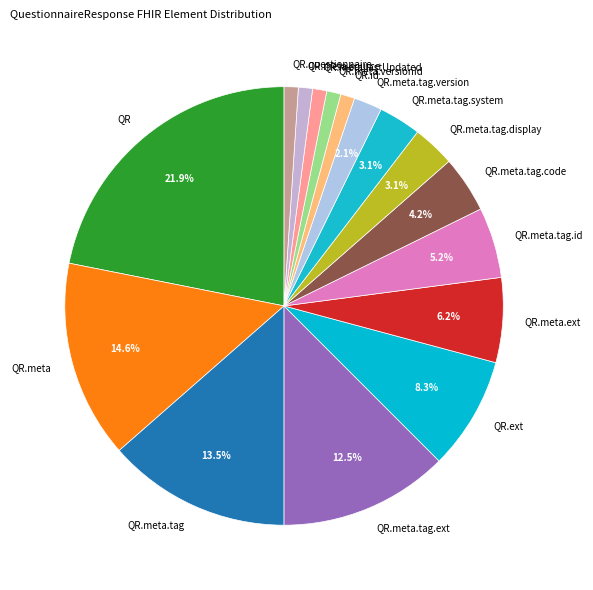

Which slice is the largest?

QR